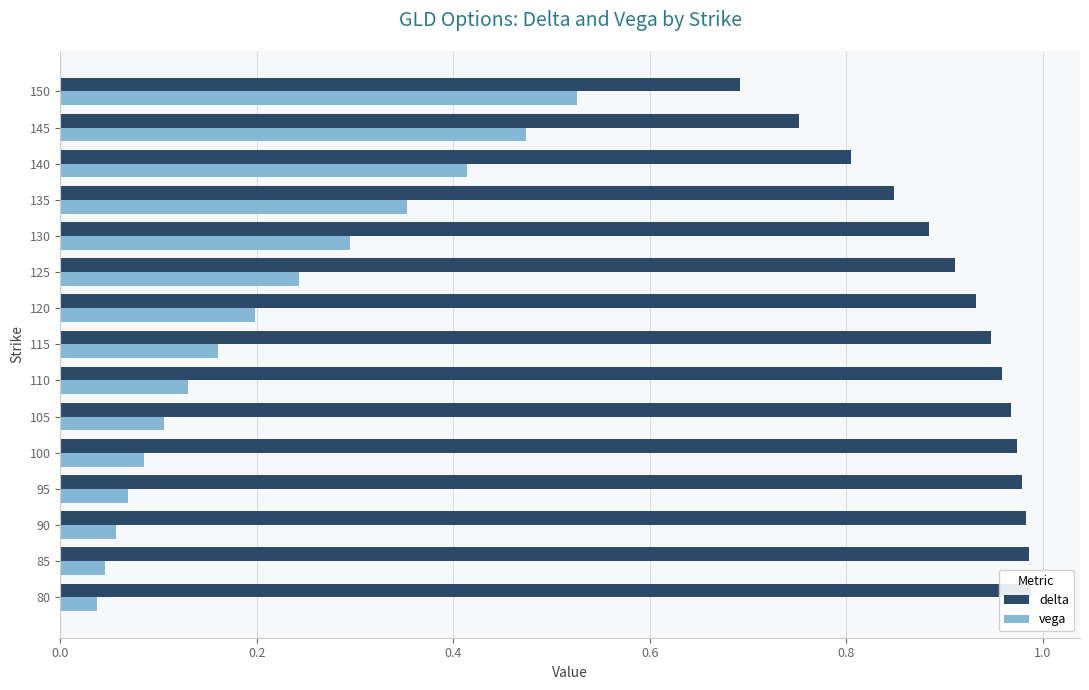

Does the chart contain stacked bars?

No